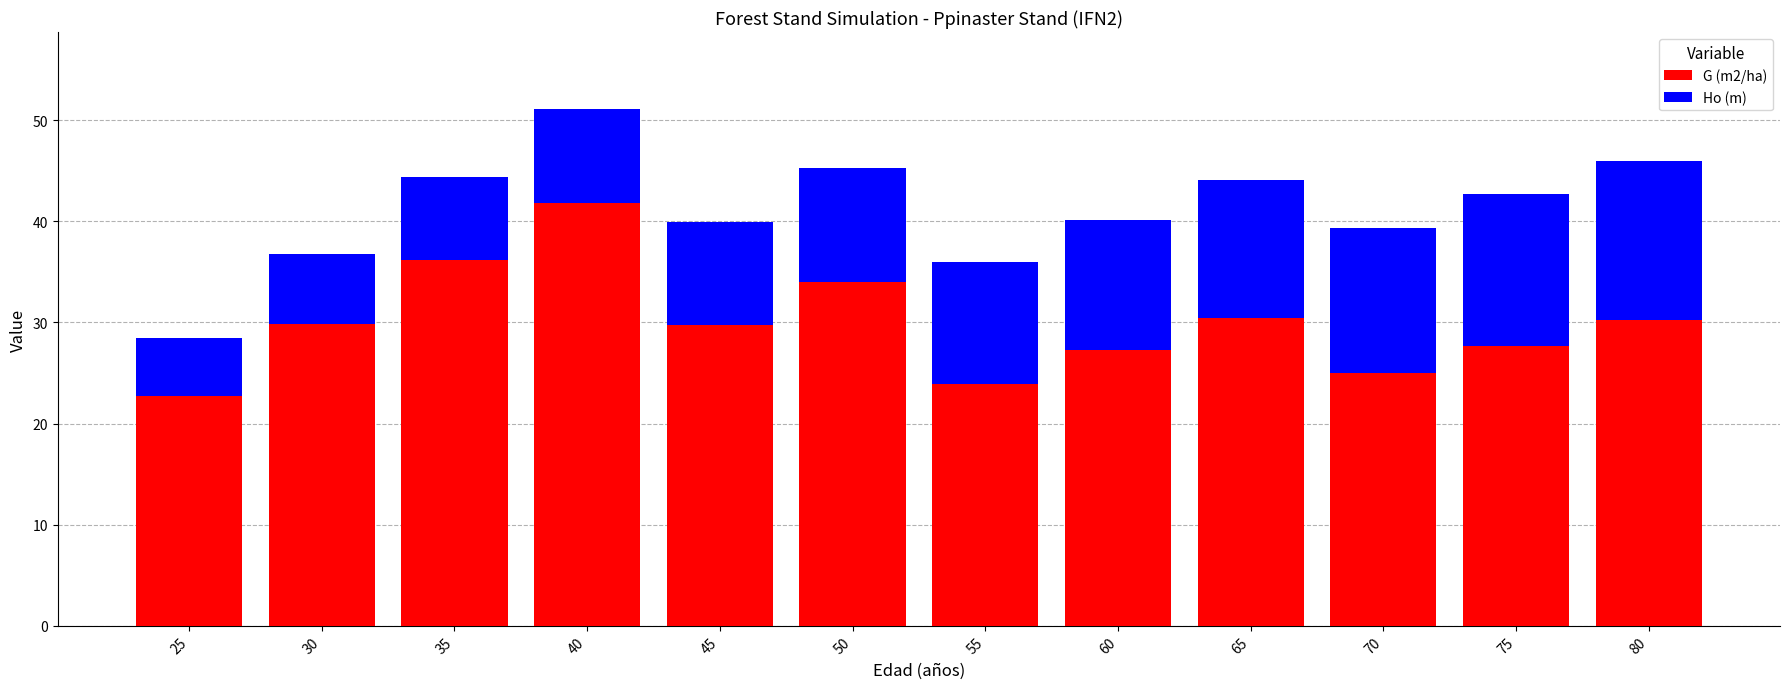

What value does the G (m2/ha) series have at 75?

27.7